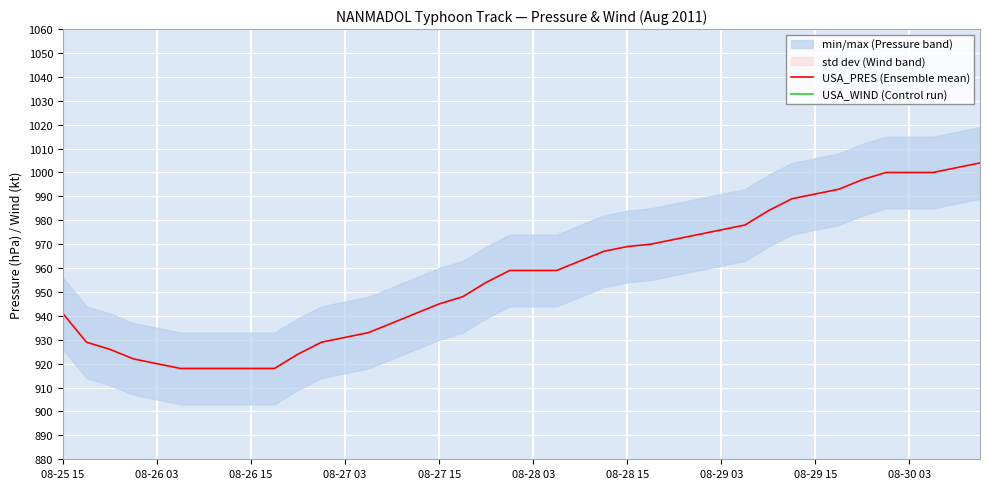

Is the value of USA_PRES (Ensemble mean) at 26 greater than the value of USA_WIND (Control run) at 13?

Yes